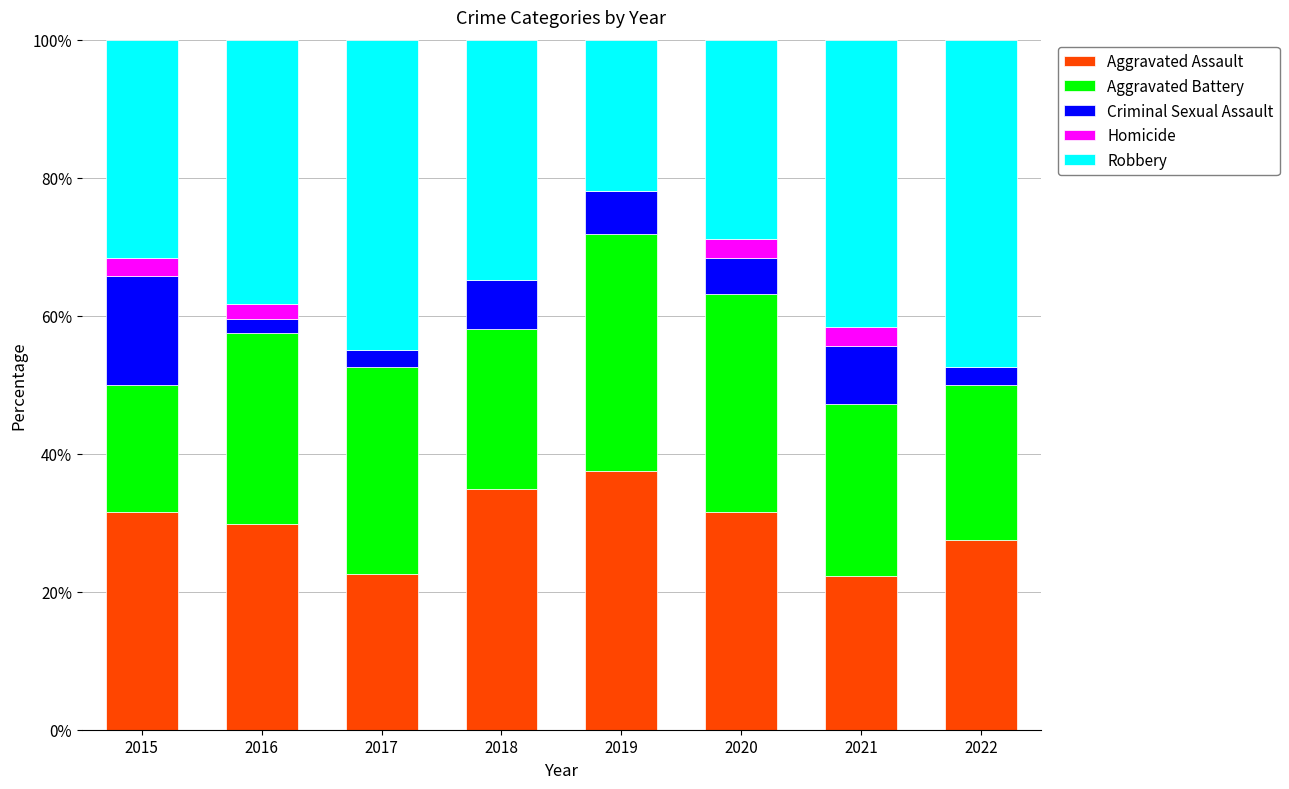

Read the Aggravated Assault value at 2015.

31.6